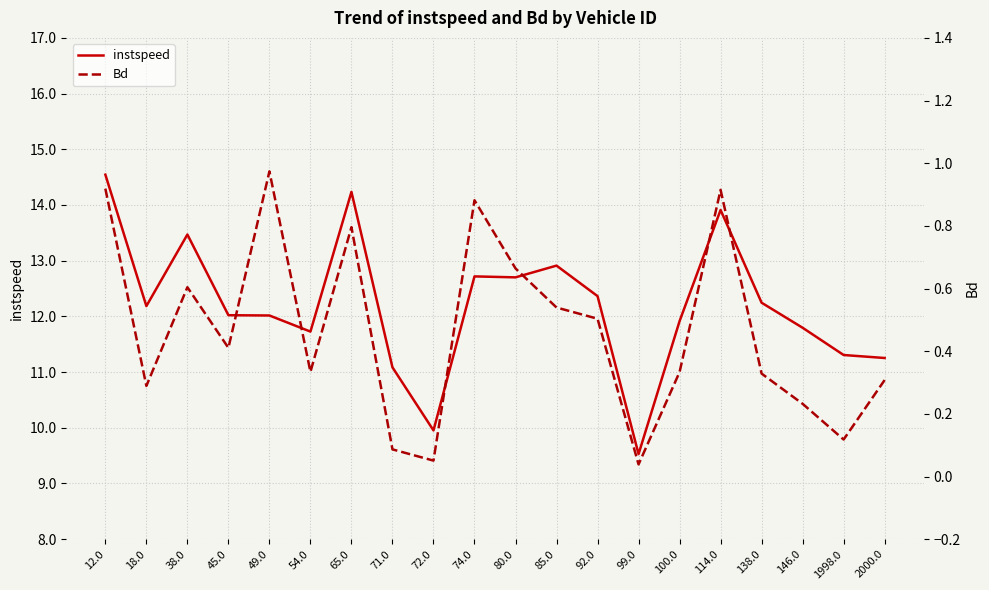

What position from the left is 65.0?

7